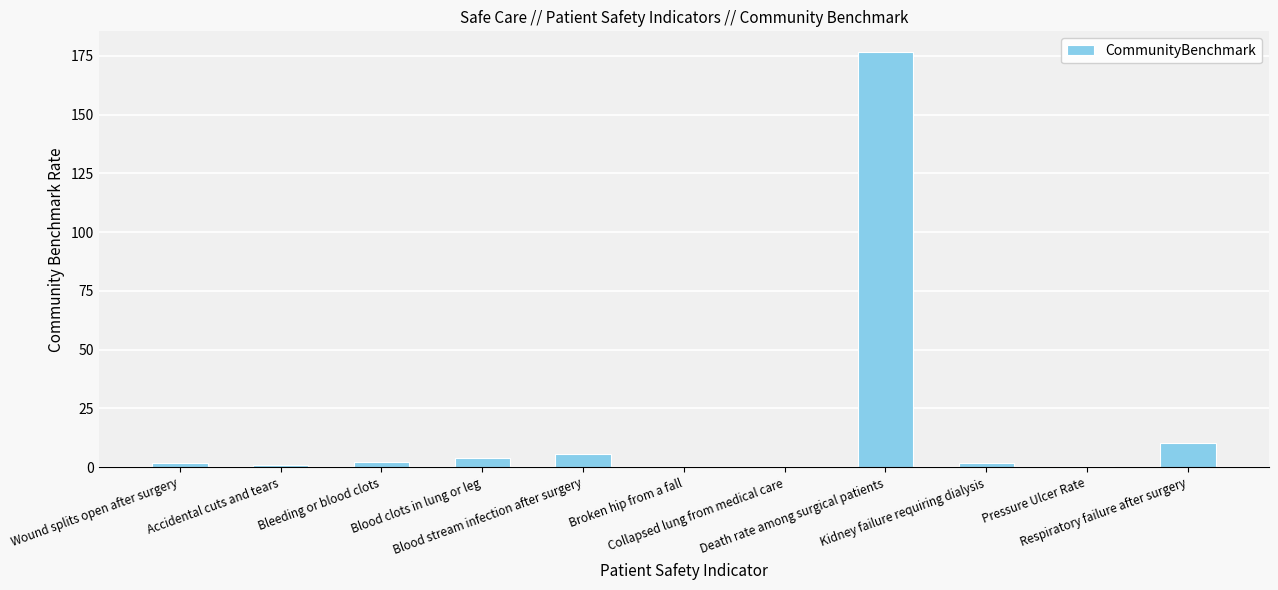

What is the greatest value displayed?

176.6